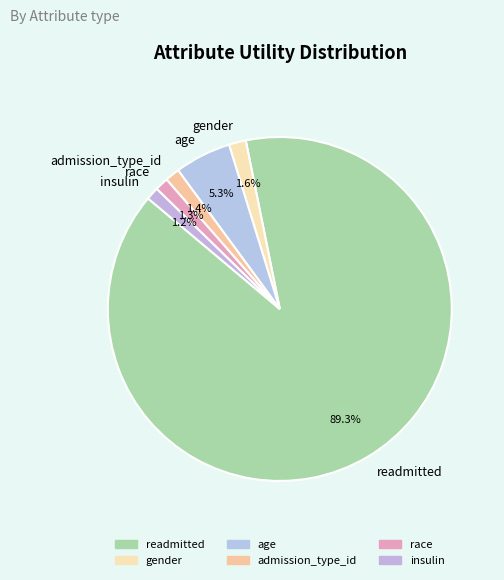

Is there any slice that represents more than half of the pie?

Yes